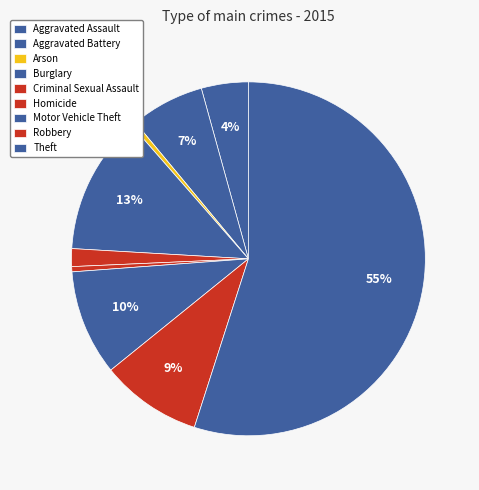

True or false: Aggravated Battery accounts for 22% of the total.

False